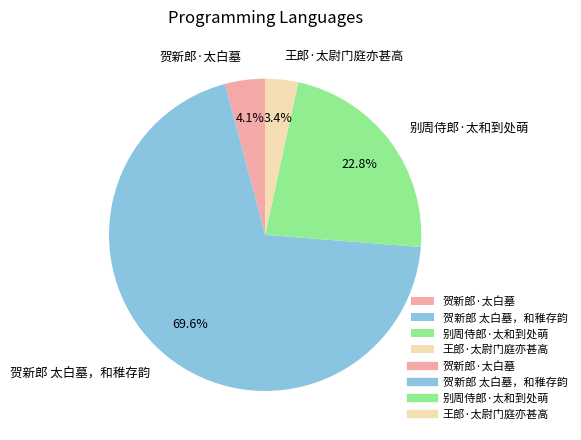

Which has a higher value, 王郎·太尉门庭亦甚高 or 贺新郎 太白墓，和稚存韵?

贺新郎 太白墓，和稚存韵